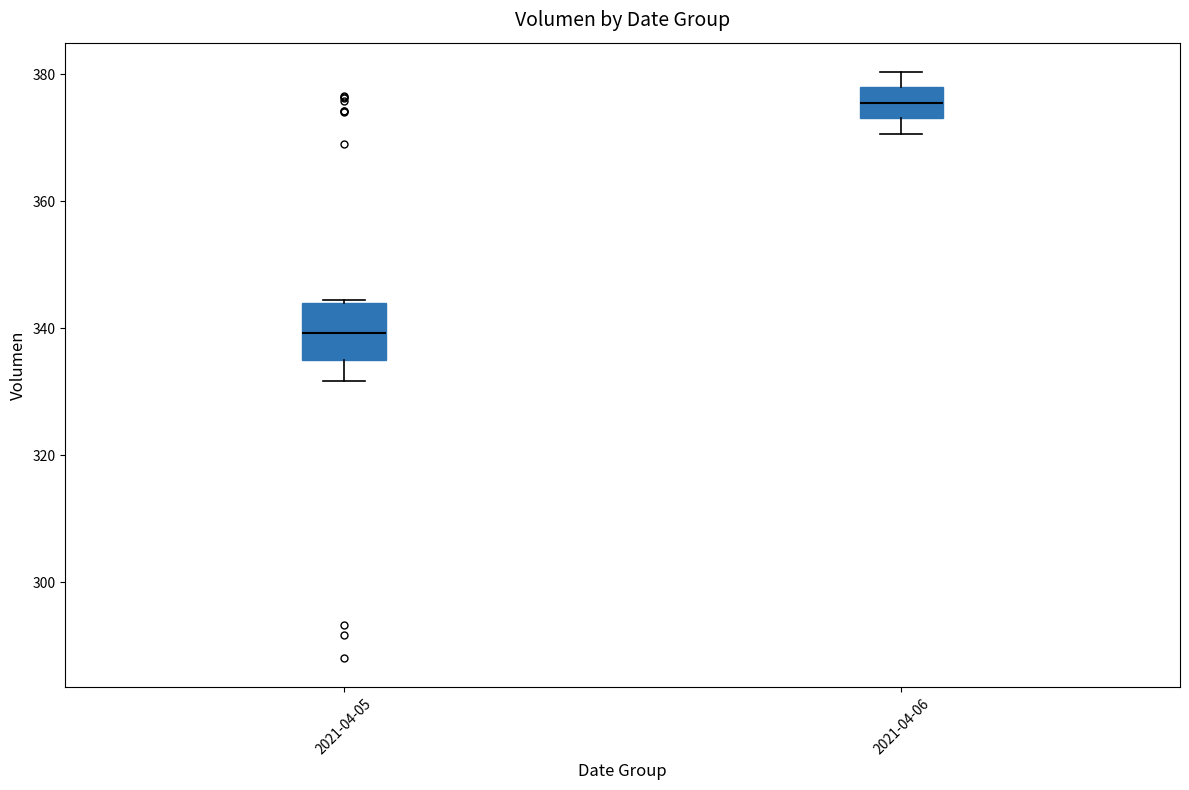

Which box is the tallest, from its lower edge to its upper edge?

2021-04-05